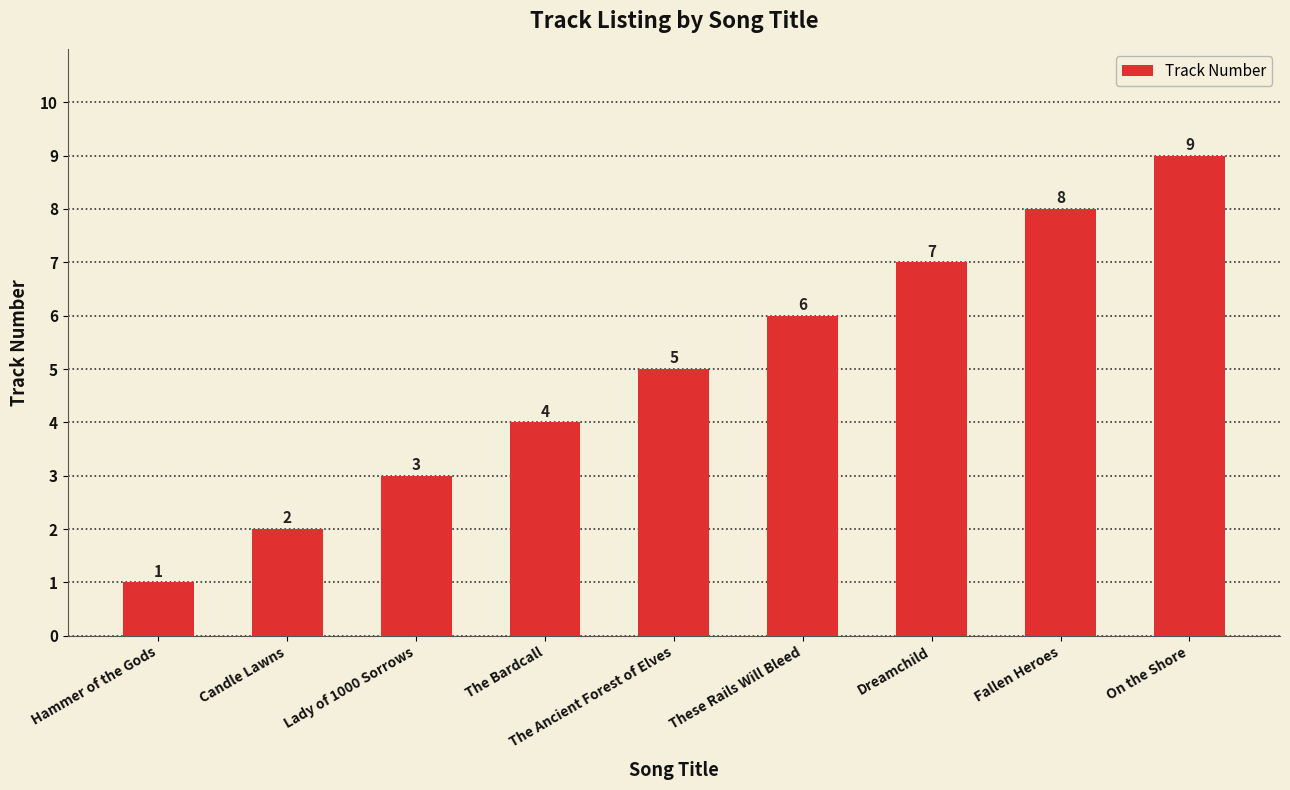

Does the chart contain any negative values?

No